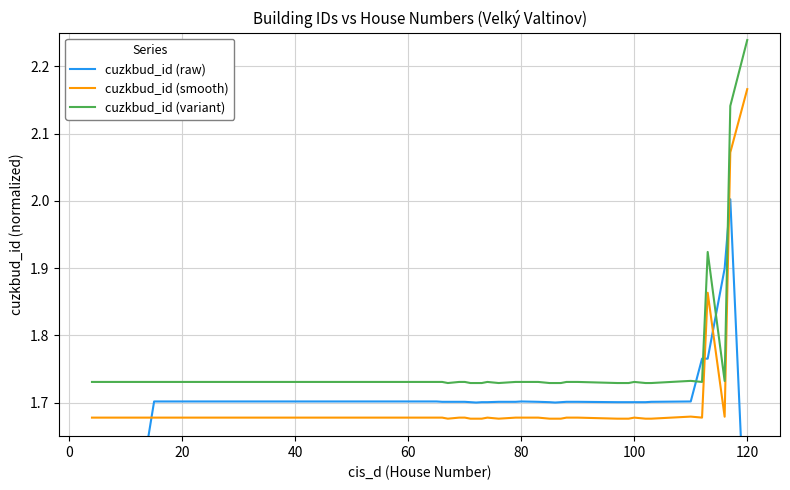

Which category has the highest value in the cuzkbud_id (smooth) series?

120